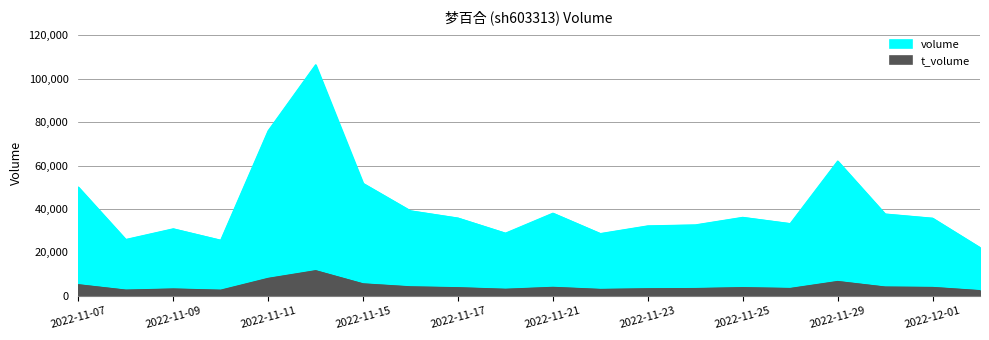

True or false: volume and t_volume intersect in this chart.

False